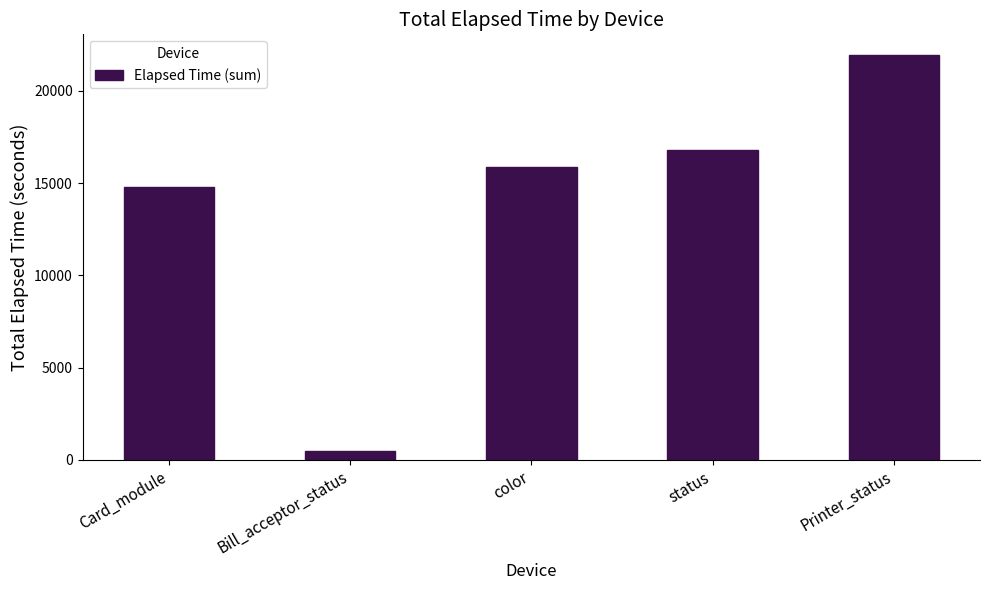

What is the smallest value displayed?

464